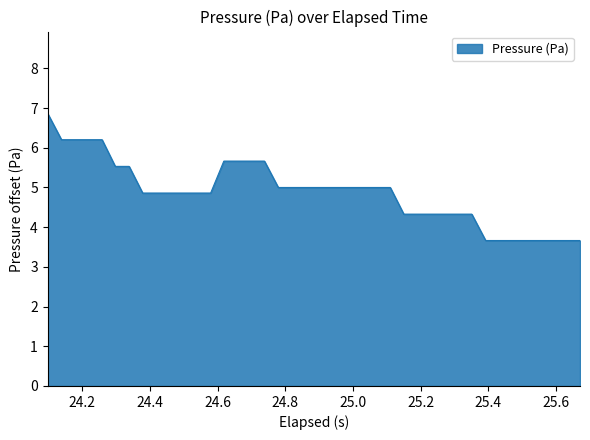

What is the difference between the second highest and second lowest values?

2.5